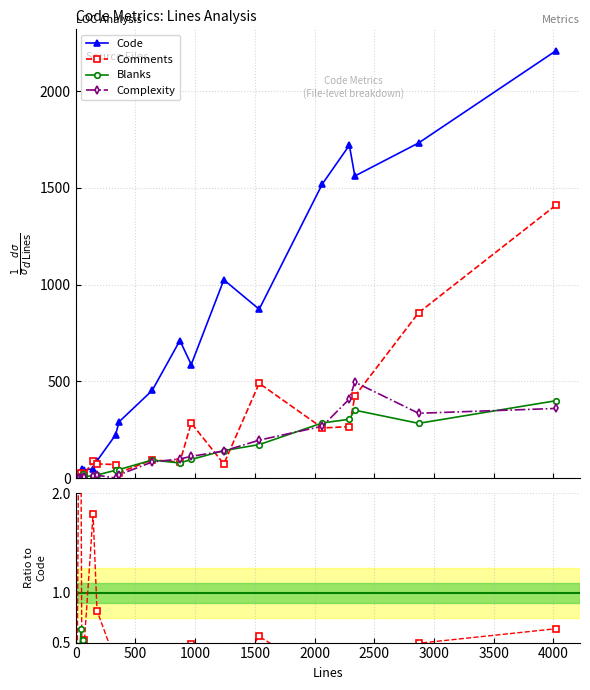

Which series has the largest total across all categories?

Code